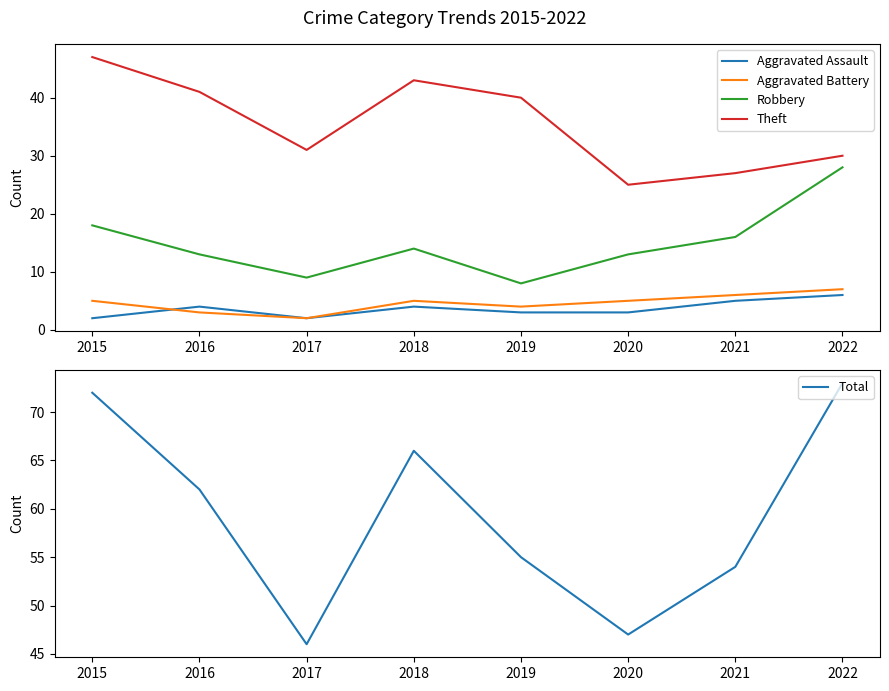

Reading left to right, list all the values displayed in this chart.

Aggravated Assault: 2	4	2	4	3	3	5	6
Aggravated Battery: 5	3	2	5	4	5	6	7
Robbery: 18	13	9	14	8	13	16	28
Theft: 47	41	31	43	40	25	27	30
Total: 72	62	46	66	55	47	54	73